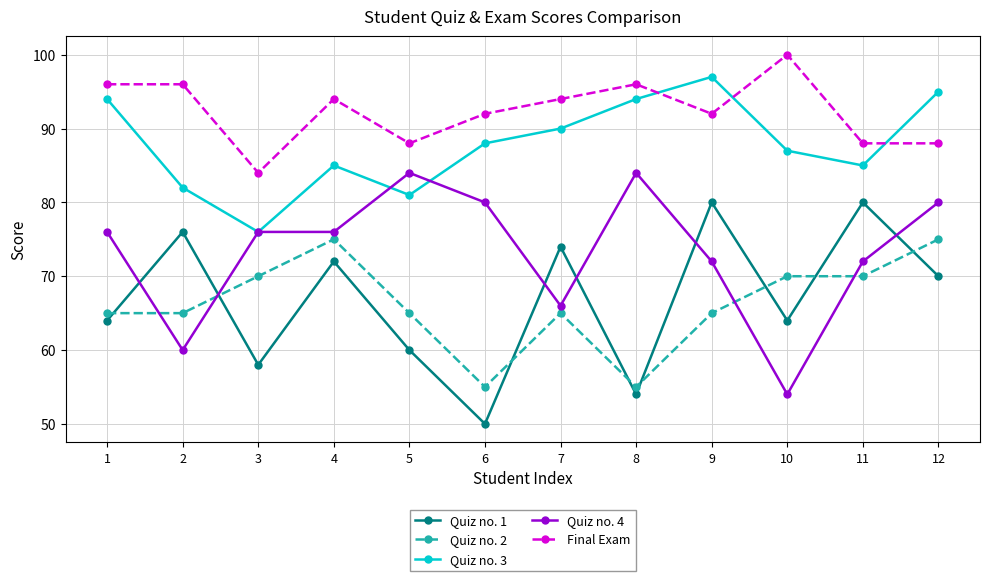

Is it true that Quiz no. 2 equals 104 at 11?

False